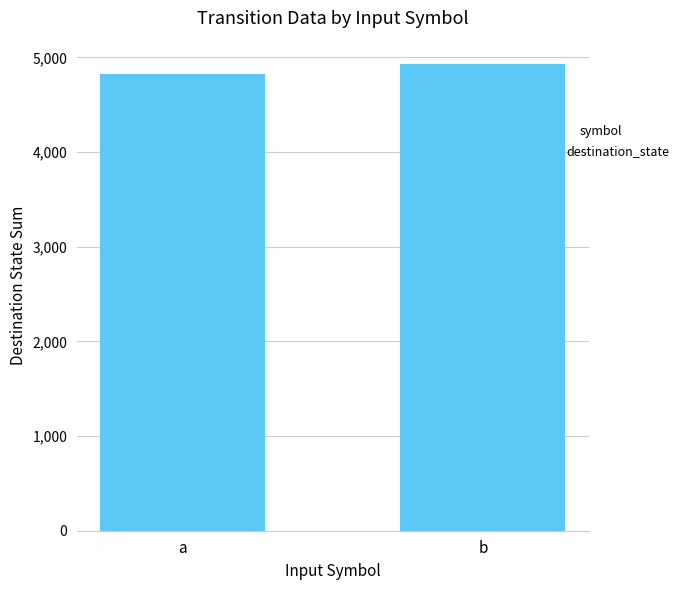

How many bars are there in total?

2